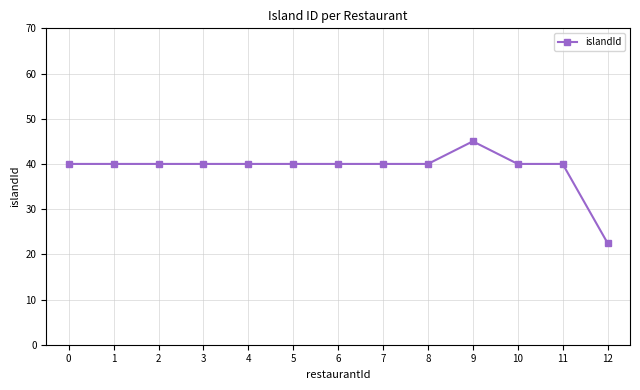

What is the change in value from 3 to 12?

-17.5